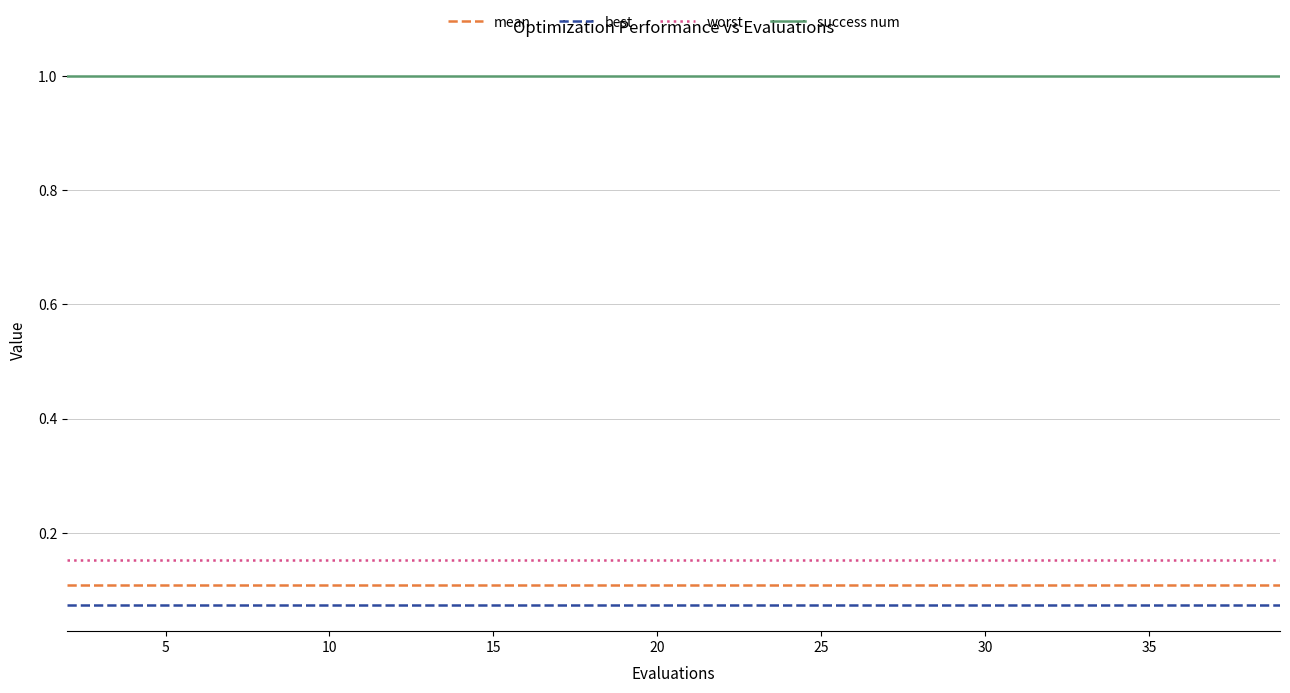

True or false: best and success num cross at least once.

False